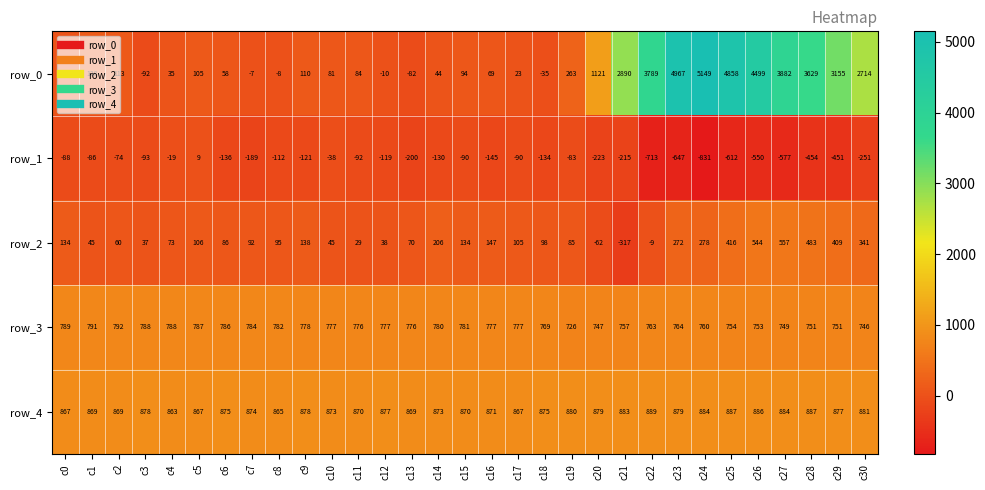

The row_1 series shows -136 at c6. True or false?

True